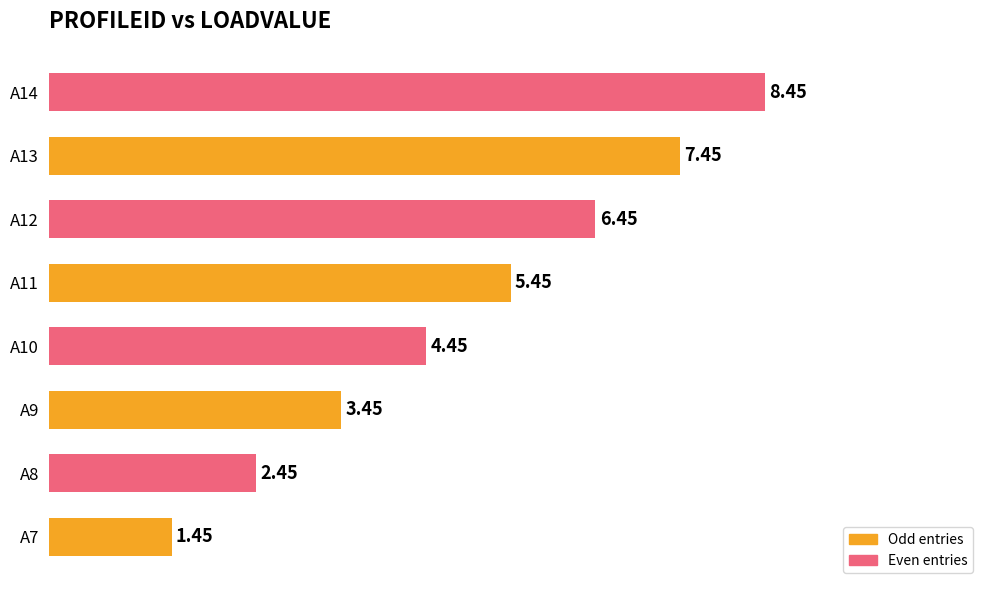

Rank the categories by value from highest to lowest.

A14, A13, A12, A11, A10, A9, A8, A7